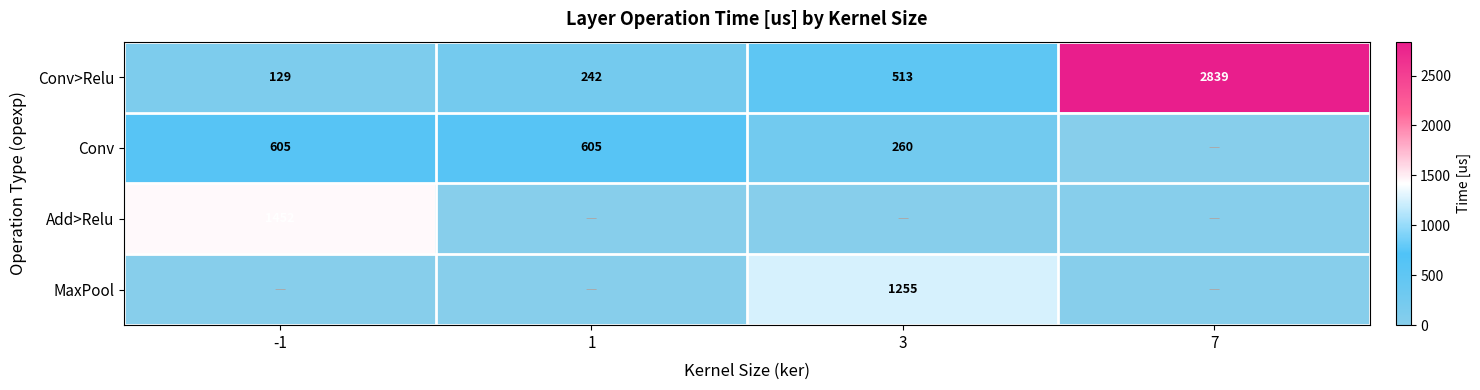

What is the spread (max minus min) of values at -1?

1452